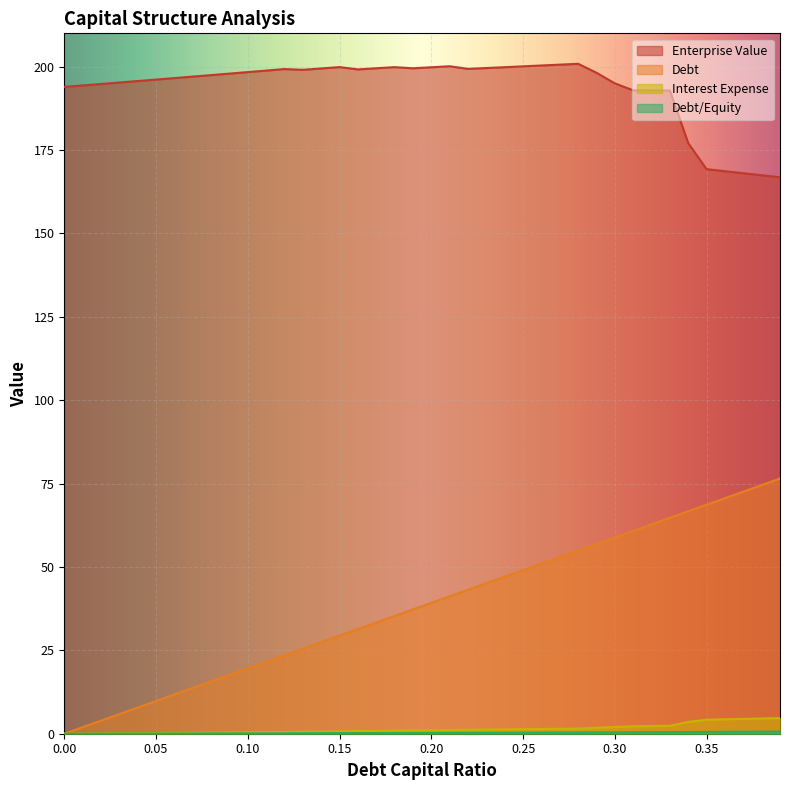

Is the value of debt at 0.19 greater than the value of debt_capital at 0.22?

No